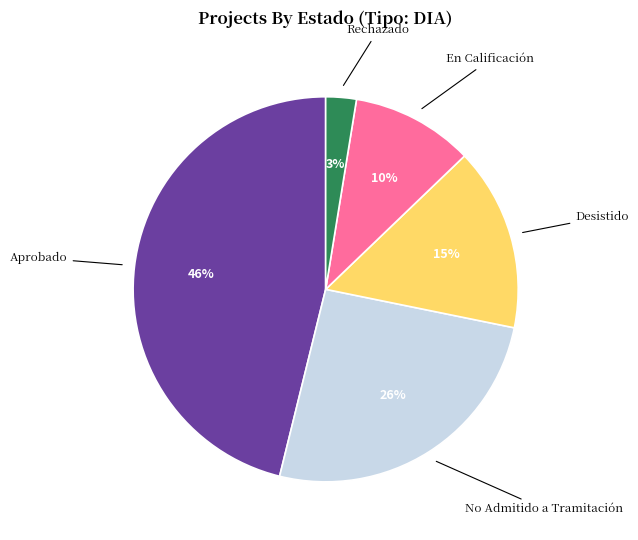

Count the number of slices in the pie.

5